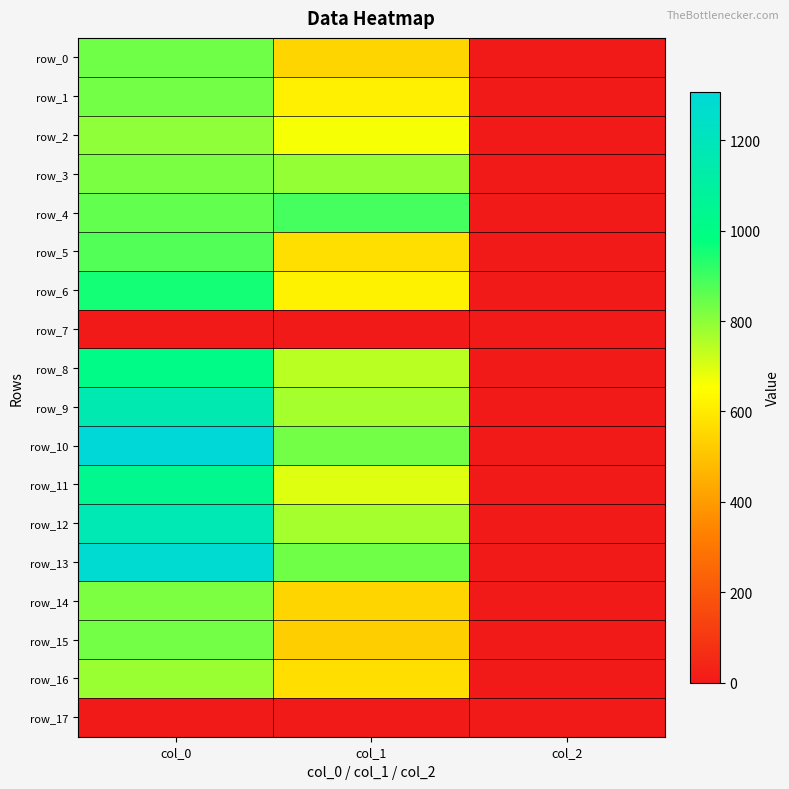

Which series has the widest spread of values?

row_10